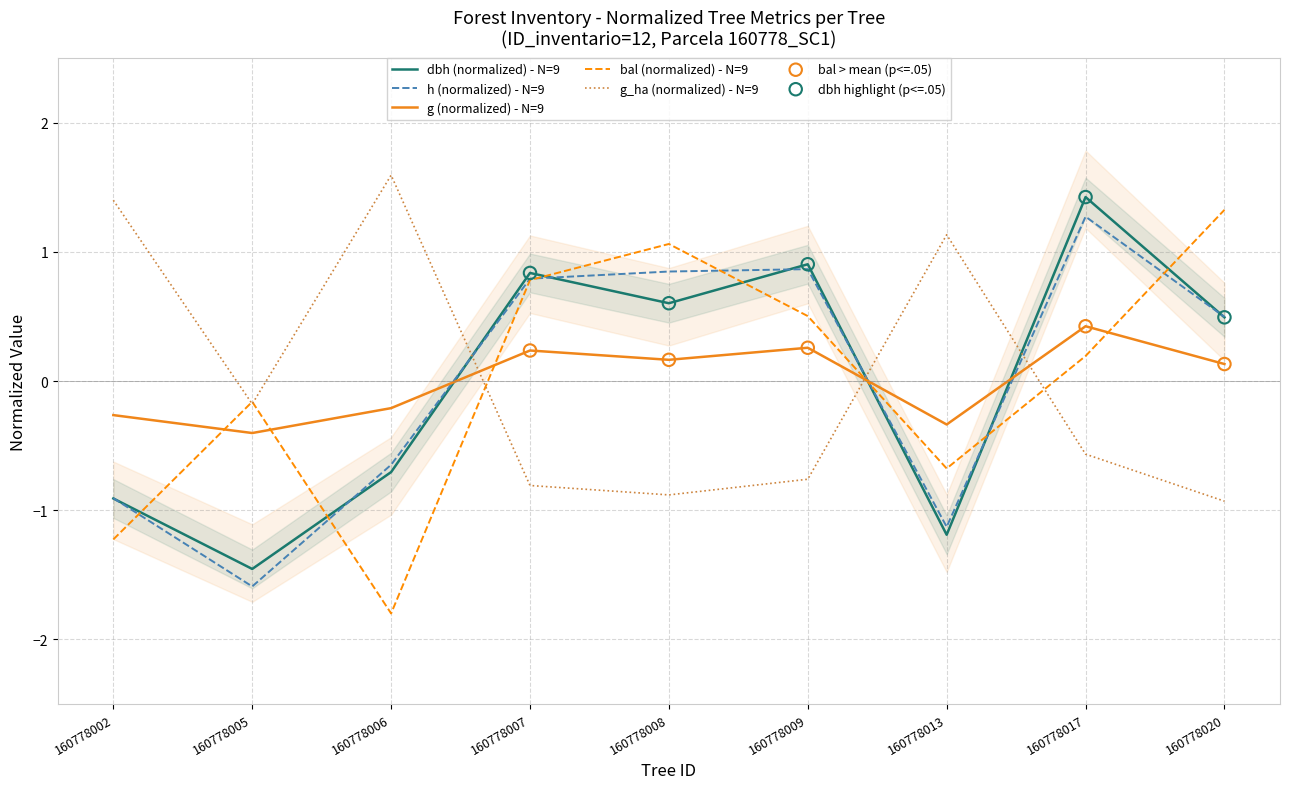

At how many categories does at least one series exceed 0?

8